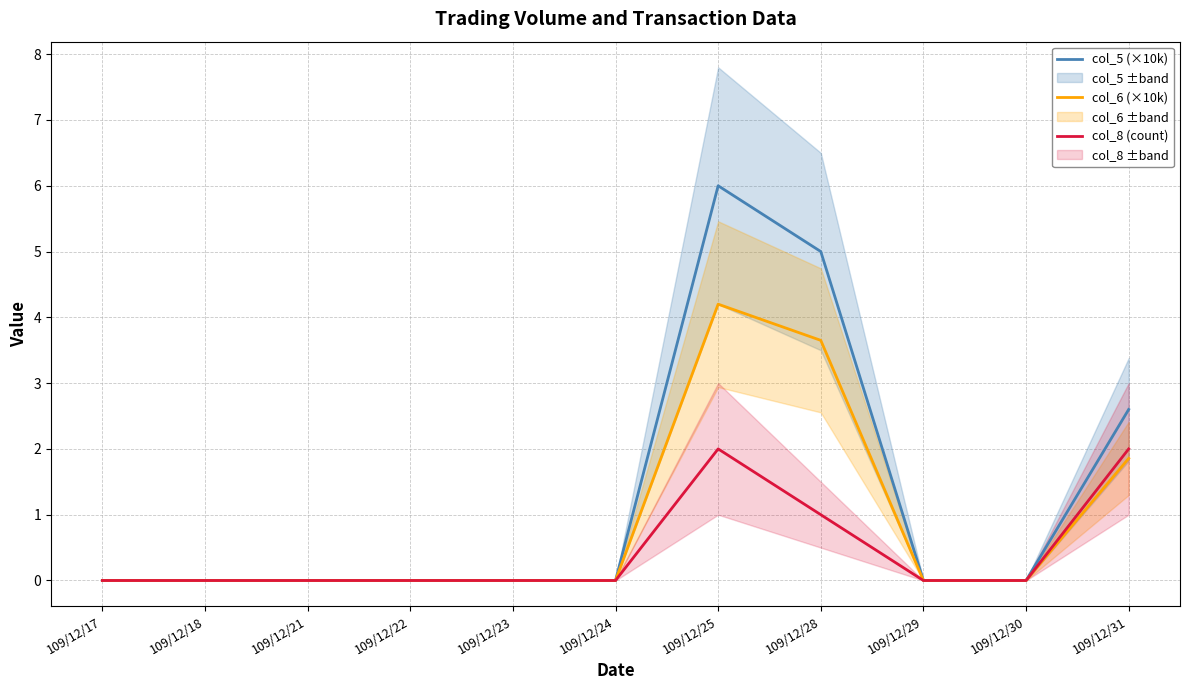

Which category has the highest value in the col_5 (×10k) series?

109/12/25